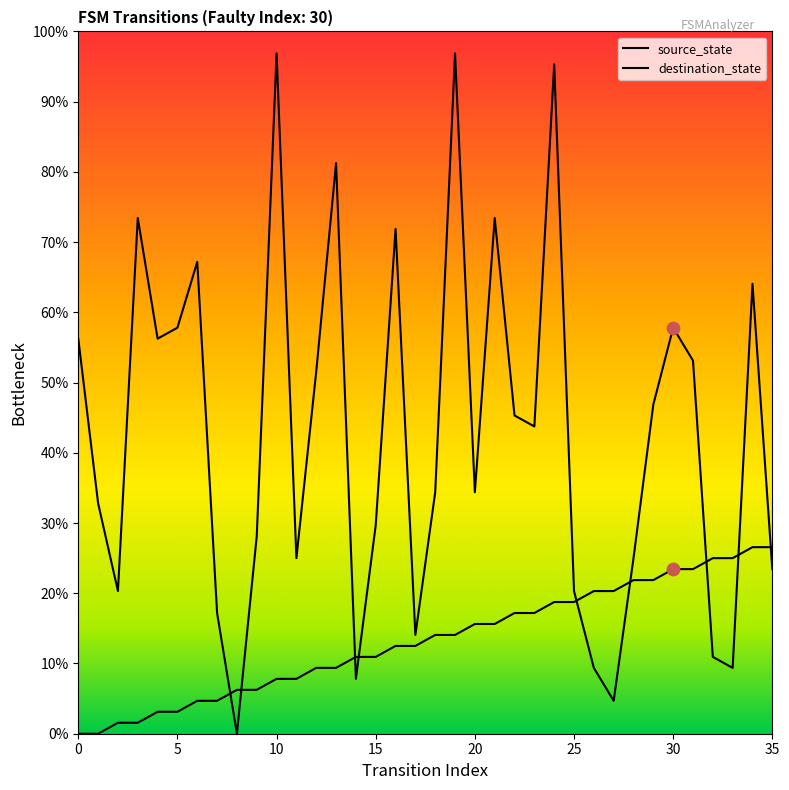

At which category is the sum across all series the highest?

24